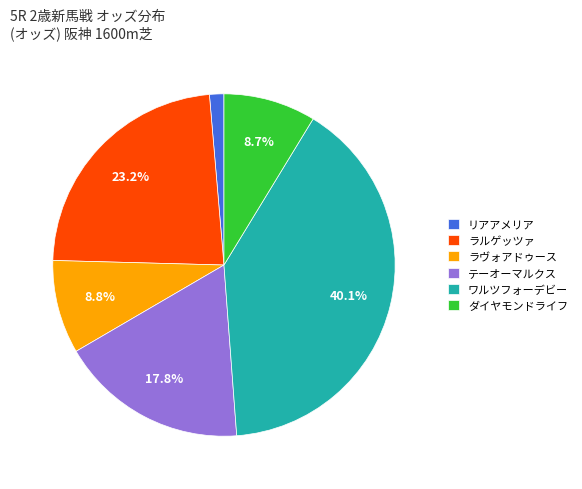

Which slice is the smallest?

リアアメリア